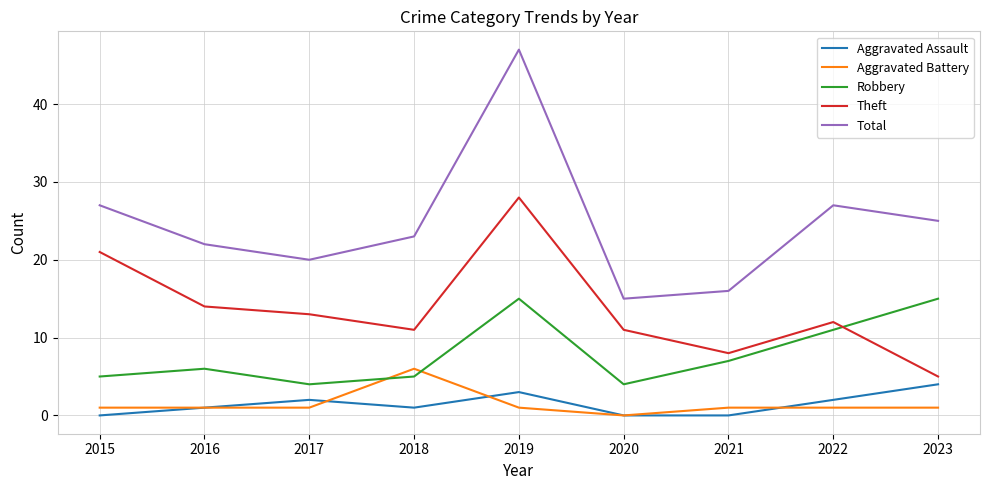

Reading left to right, transcribe all the data shown in this chart.

Aggravated Assault: 0	1	2	1	3	0	0	2	4
Aggravated Battery: 1	1	1	6	1	0	1	1	1
Robbery: 5	6	4	5	15	4	7	11	15
Theft: 21	14	13	11	28	11	8	12	5
Total: 27	22	20	23	47	15	16	27	25